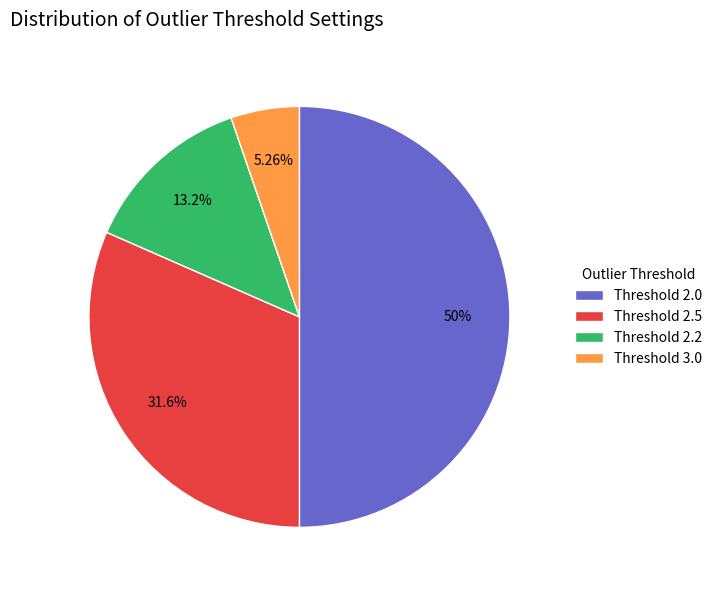

To the nearest percent, what is the difference between the largest and smallest slice percentages?

45%